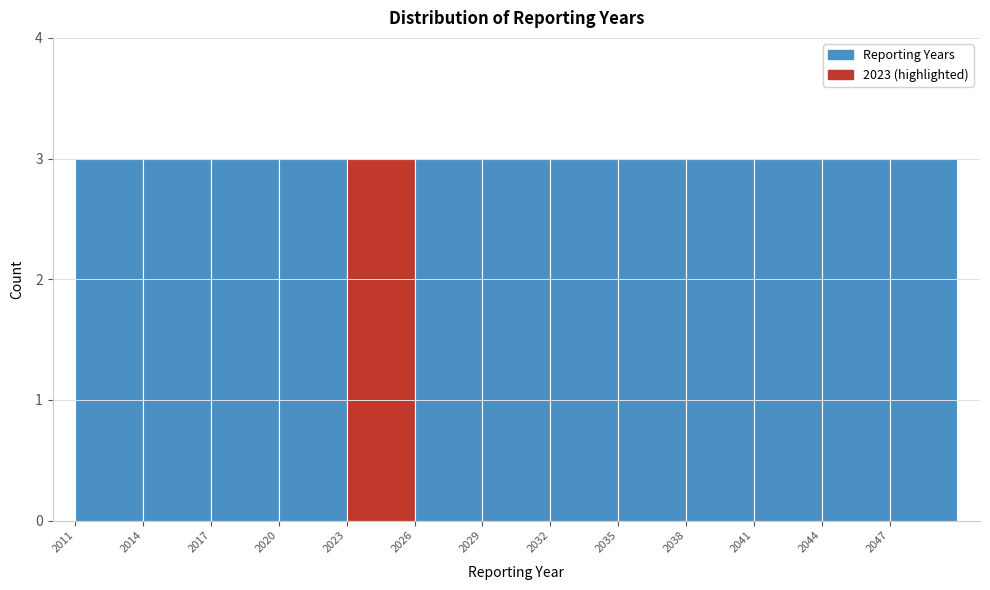

Reading left to right, transcribe this chart: for each bar, give the range it covers on the x-axis and its height. The values are not printed on the chart, so give them approximately, as read against the axis.

2011 to 2014: 3
2014 to 2017: 3
2017 to 2020: 3
2020 to 2023: 3
2023 to 2026: 3
2026 to 2029: 3
2029 to 2032: 3
2032 to 2035: 3
2035 to 2038: 3
2038 to 2041: 3
2041 to 2044: 3
2044 to 2047: 3
2047 to 2050: 3